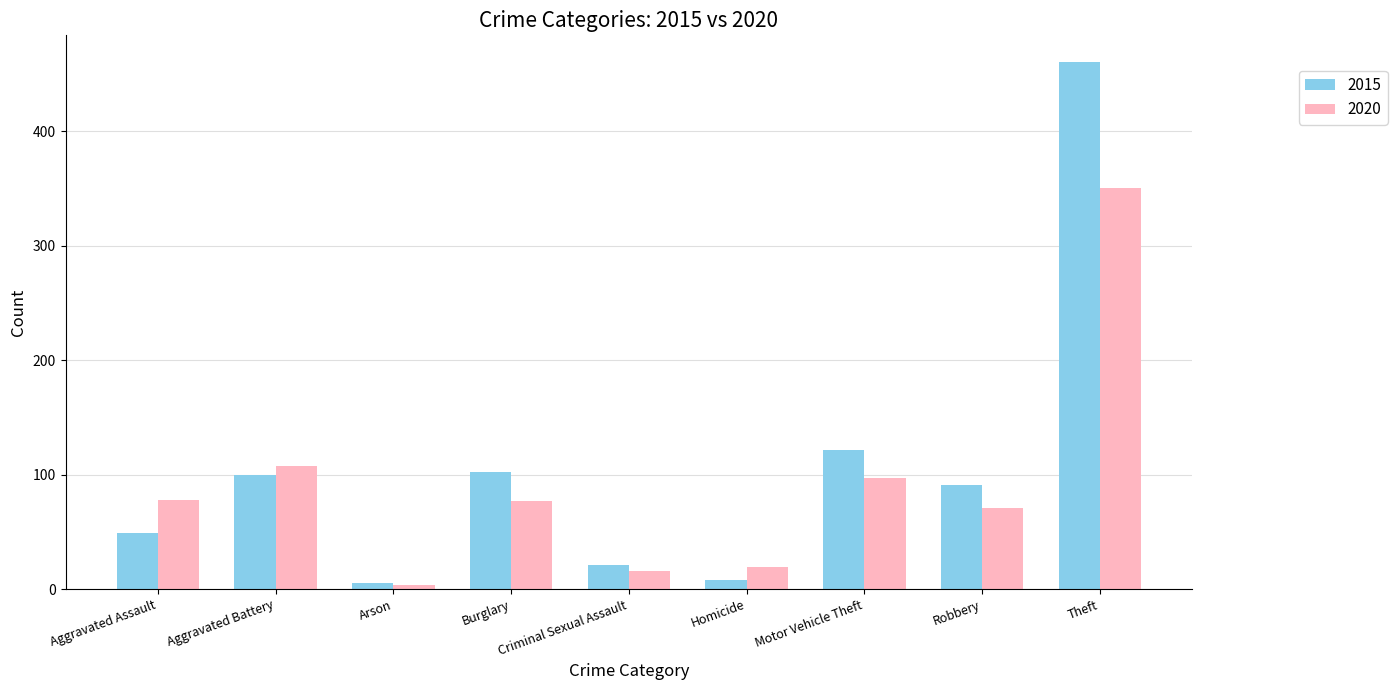

What position from the left is Burglary?

4